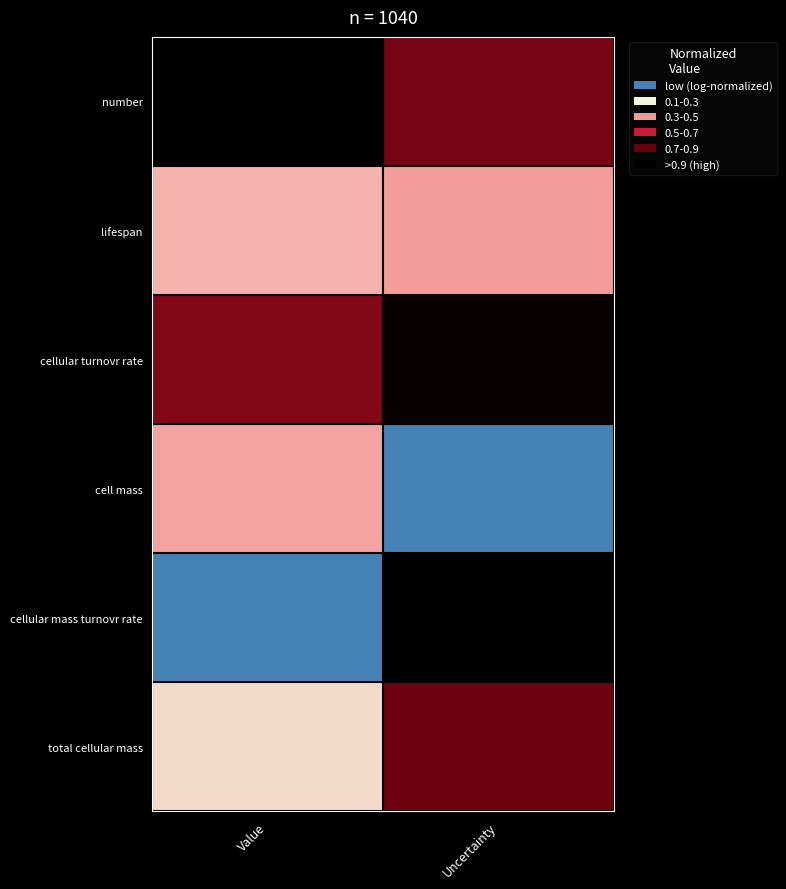

Reading left to right, transcribe all the data shown in this chart.

number: Value=1.0	Uncertainty=0.8
lifespan: Value=0.3	Uncertainty=0.4
cellular turnovr rate: Value=0.7	Uncertainty=1.0
cell mass: Value=0.4	Uncertainty=0.0
cellular mass turnovr rate: Value=0.0	Uncertainty=1.0
total cellular mass: Value=0.3	Uncertainty=0.8